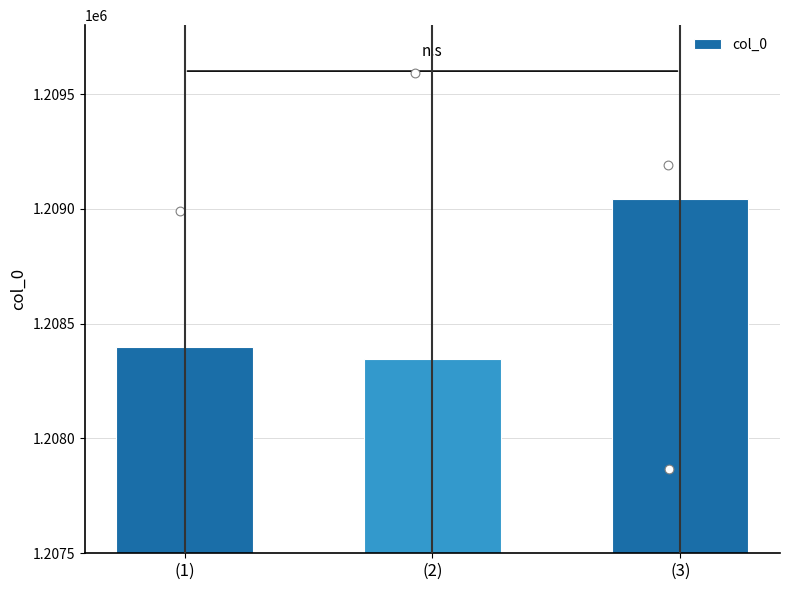

What is the ratio of the value at (2) to the value at (3)?

1.0